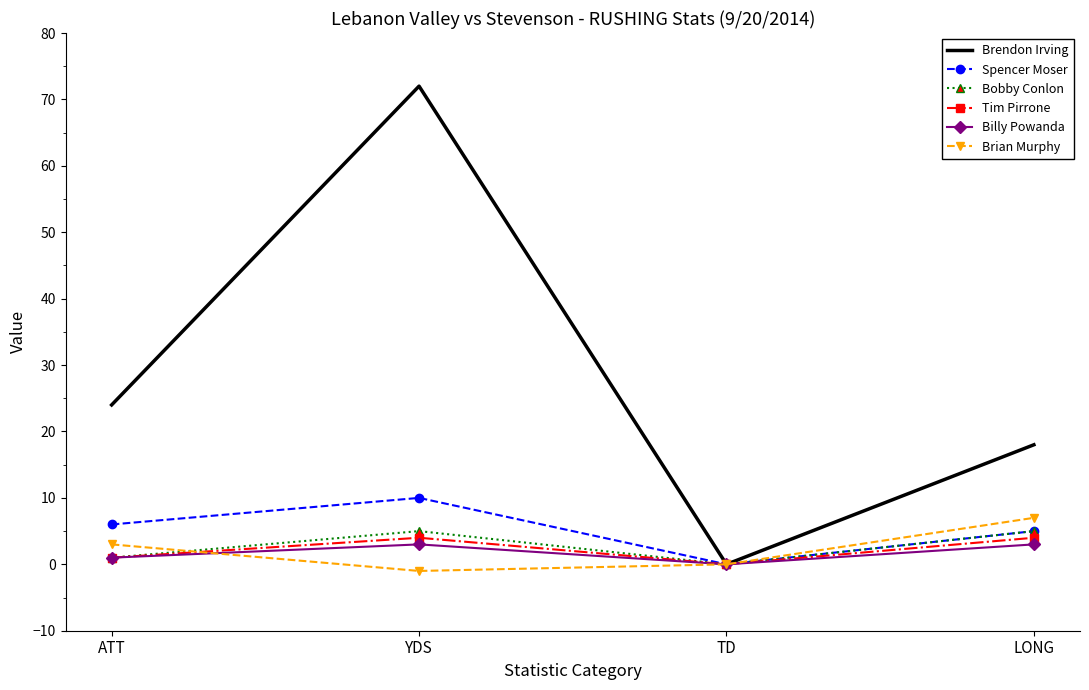

Where is Bobby Conlon nearest to the value 2?

ATT